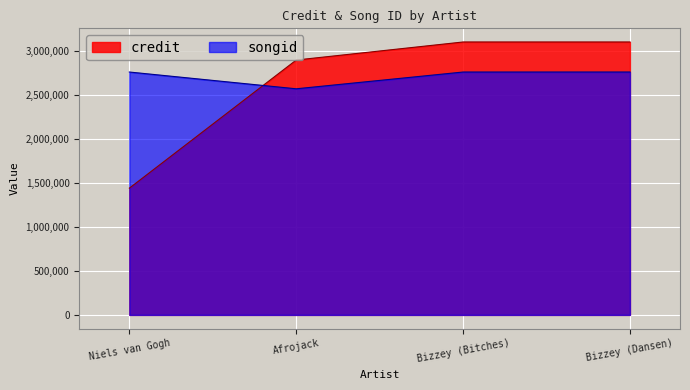

True or false: credit has more than 1 interior local peaks.

False